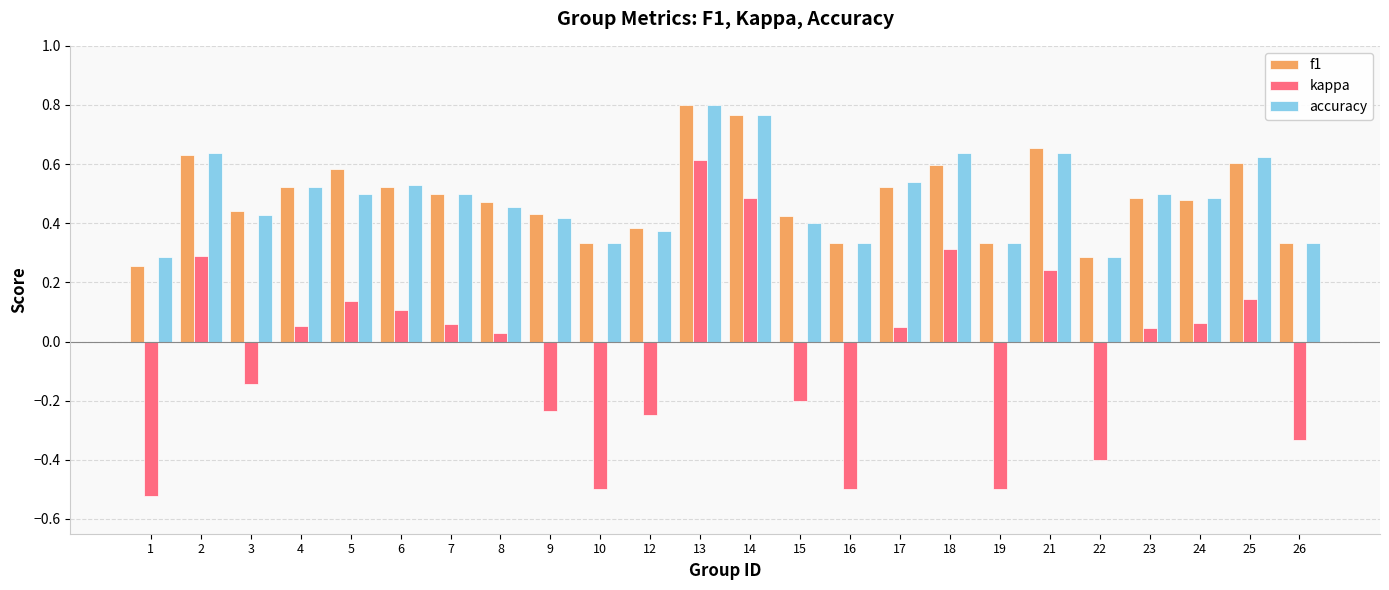

Which category has the highest value in the kappa series?

13